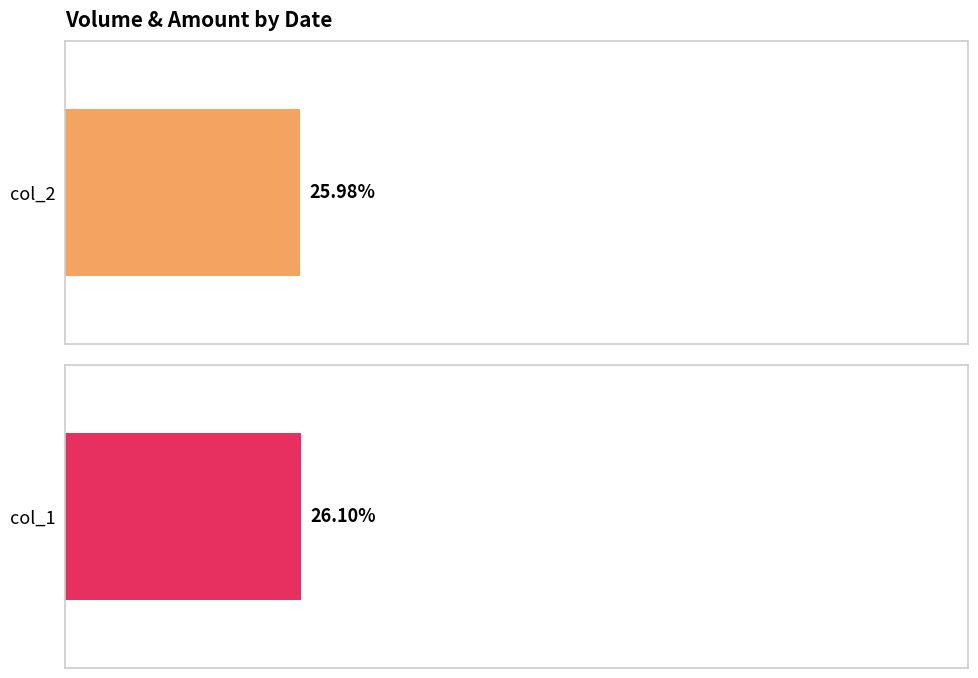

Are the bars grouped side by side (vs. stacked)?

Yes